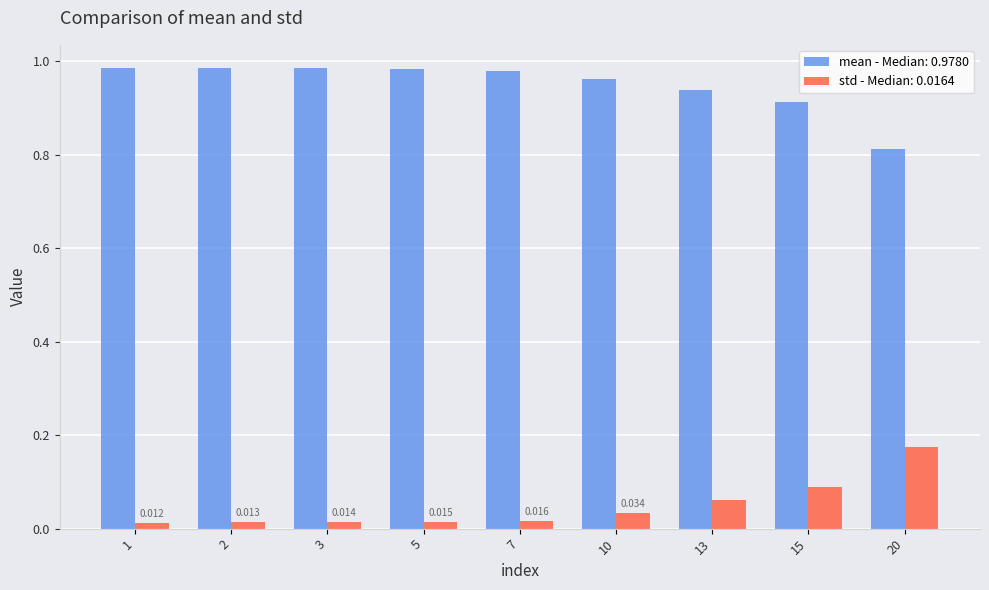

What are all the series names shown in the legend?

mean - Median: 0.9780, std - Median: 0.0164